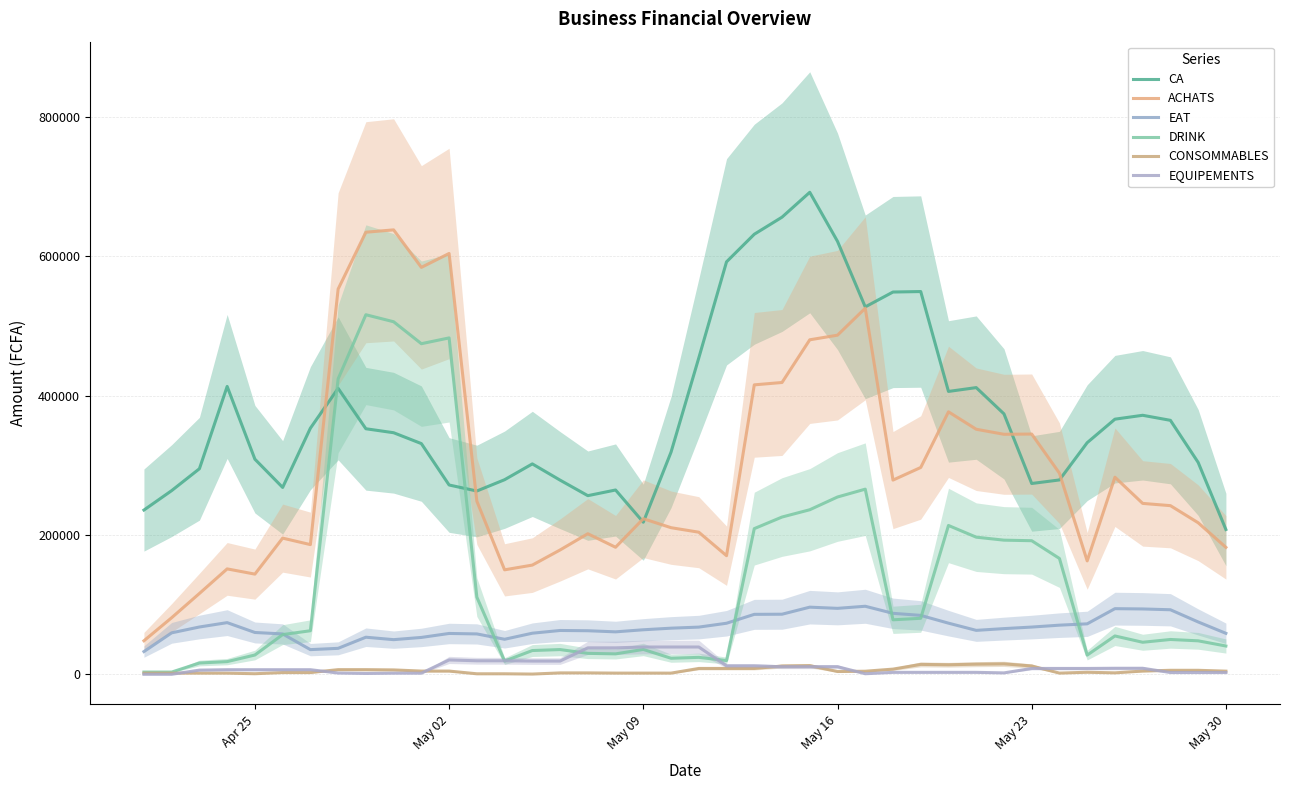

True or false: EQUIPEMENTS has a value of 6600.0 at May 30.

True